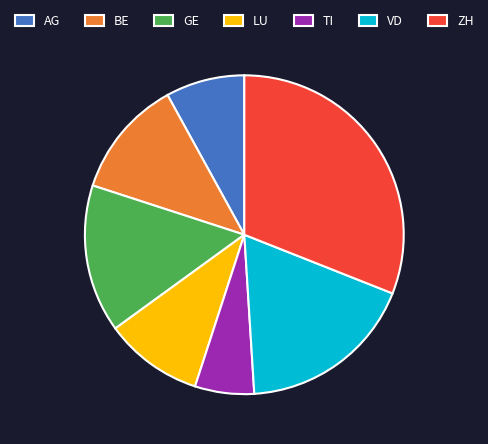

Is the sum of BE and GE greater than half?

No